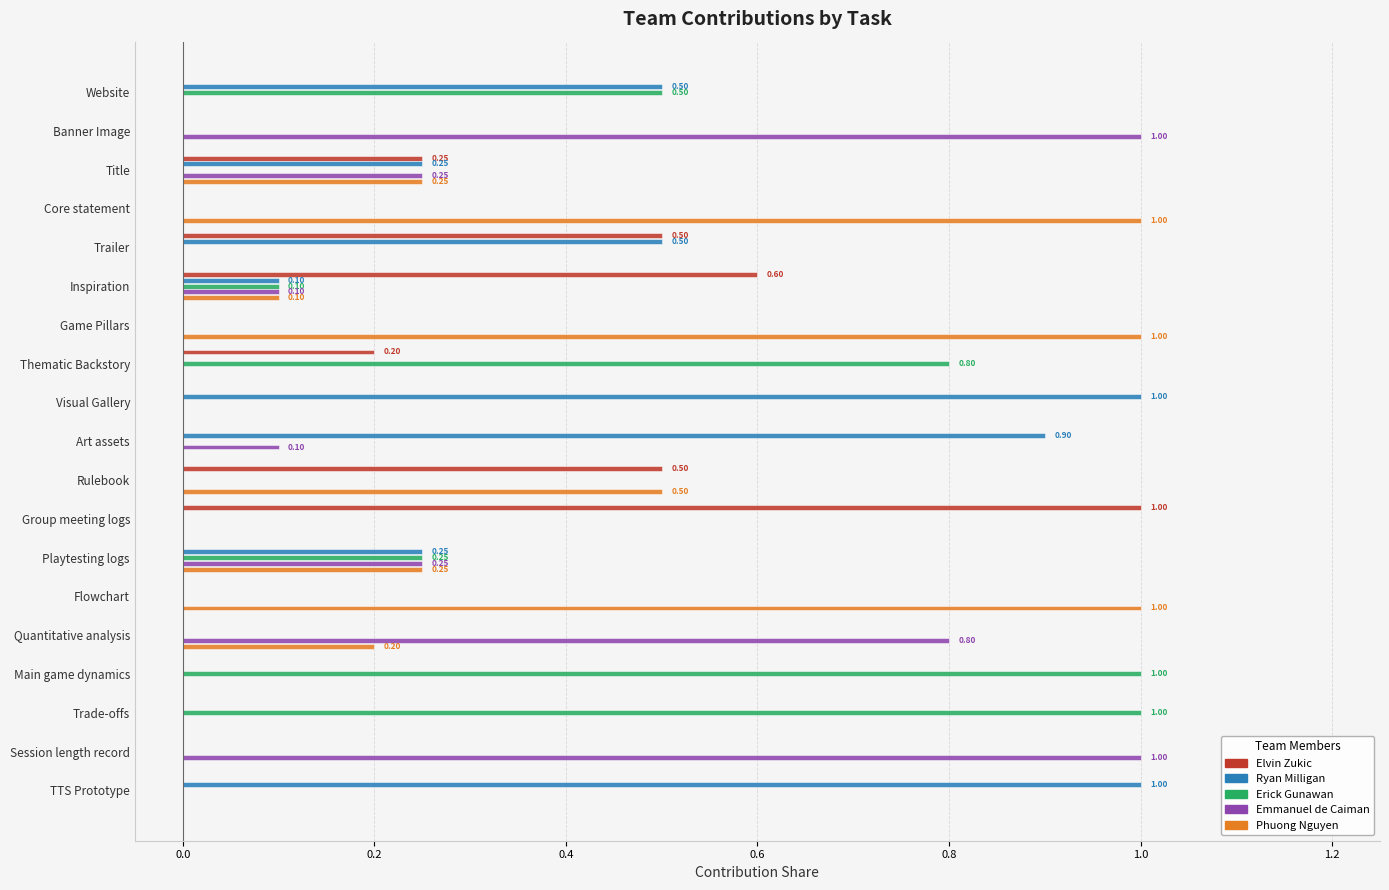

Is the value of Ryan Milligan at Inspiration greater than the value of Emmanuel de Caiman at Thematic Backstory?

Yes